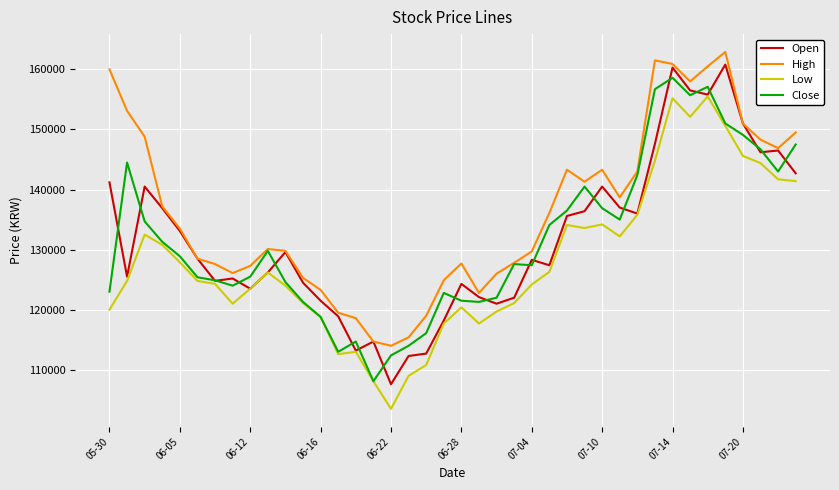

True or false: High and Low cross at least once.

False